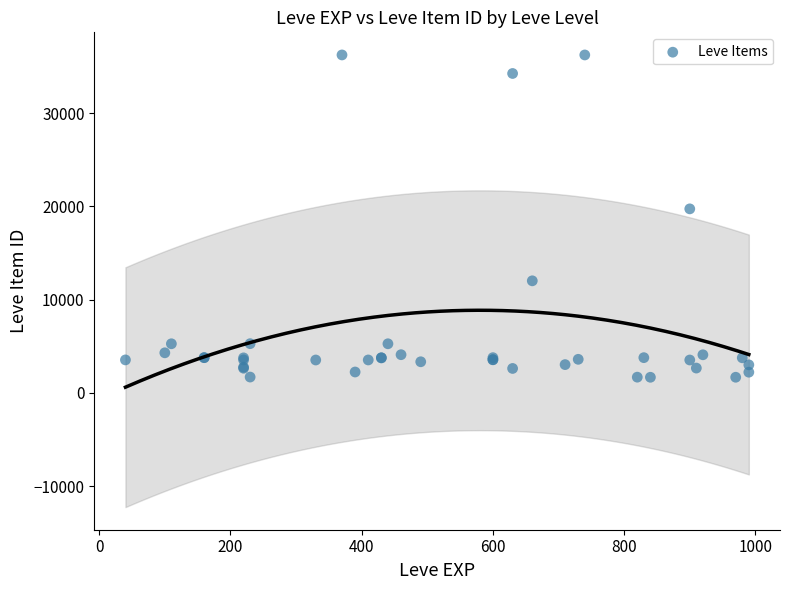

What Y value in the scatter plot is closest to 18967?

19744